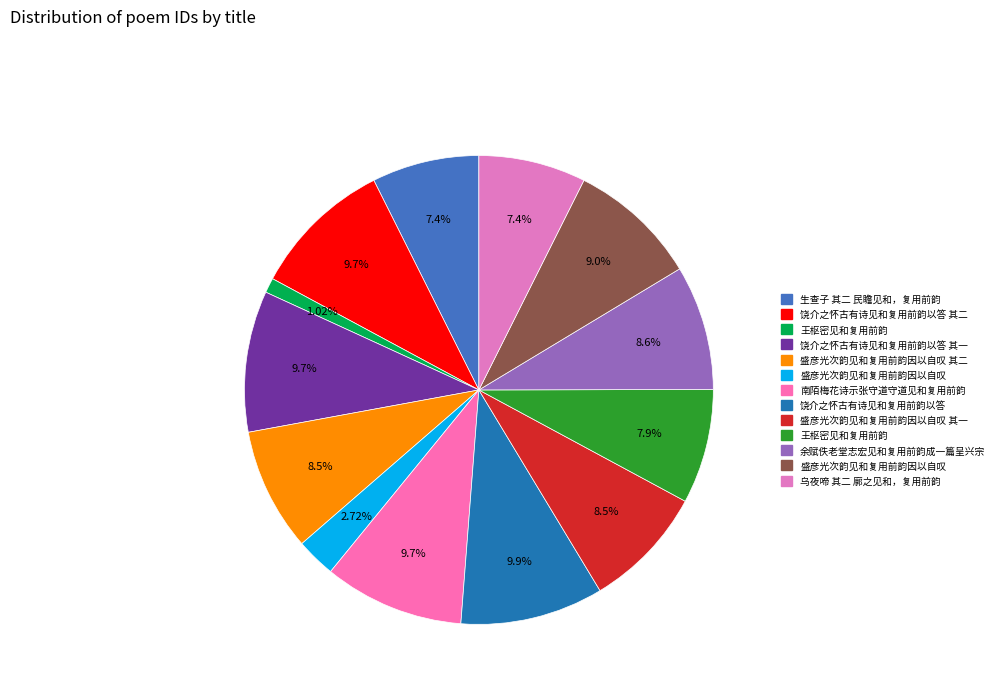

Which slice is the smallest?

王枢密见和复用前韵